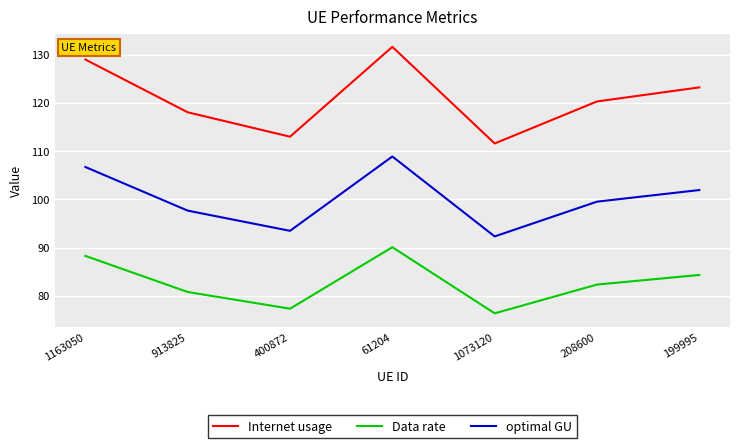

What position from the right is 199995?

1